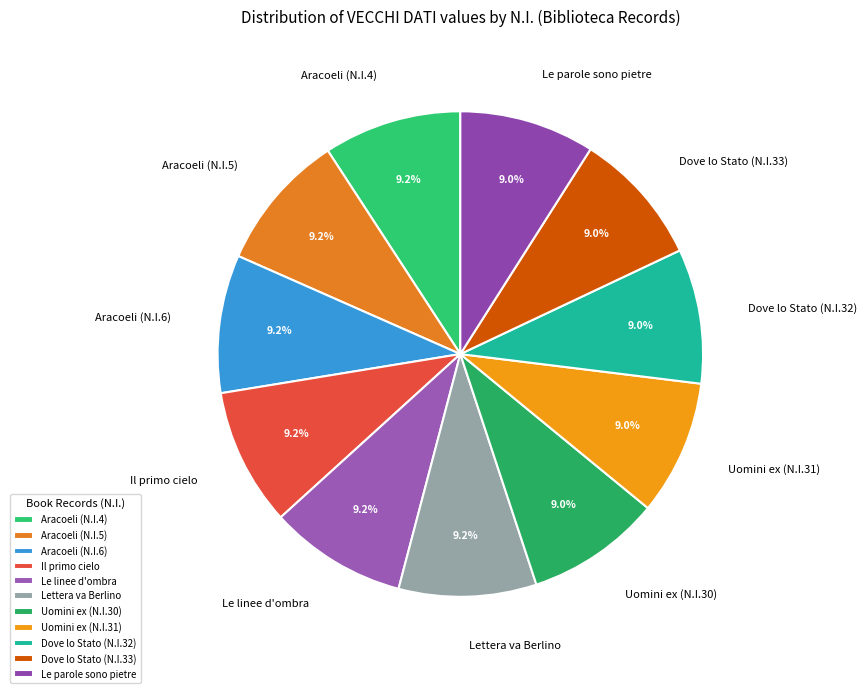

Is Aracoeli (N.I.4) the majority of the pie?

No